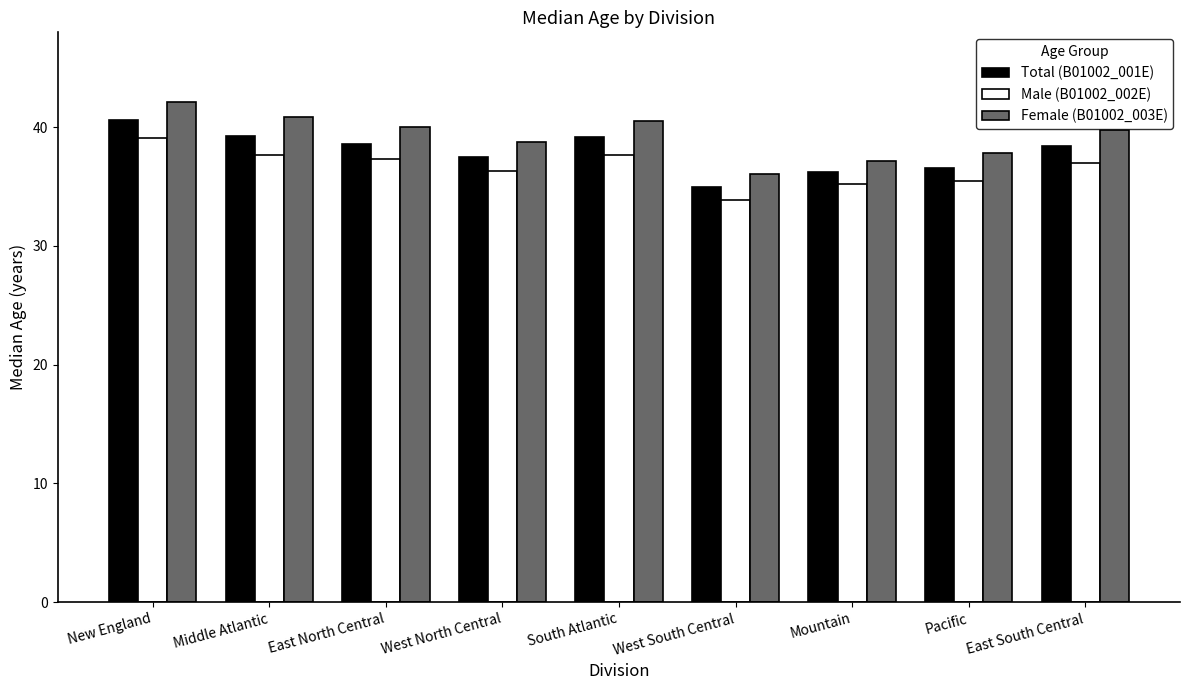

What is the sum of the Male (B01002_002E) values at Middle Atlantic and New England?

76.8